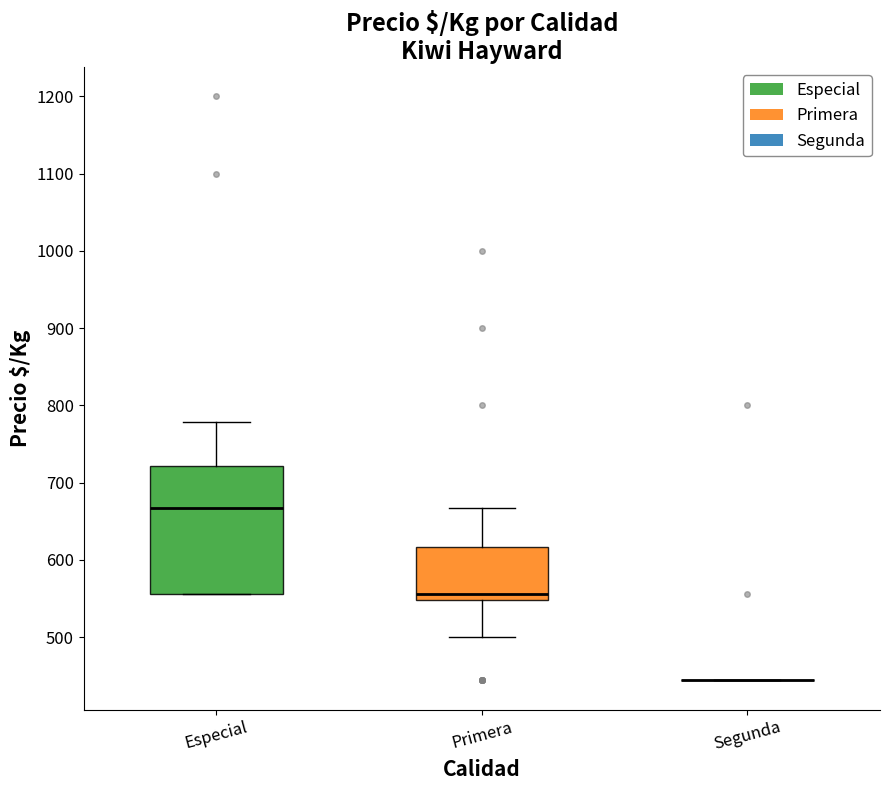

Comparing the boxes themselves (not the whiskers), which one is the tallest?

Especial